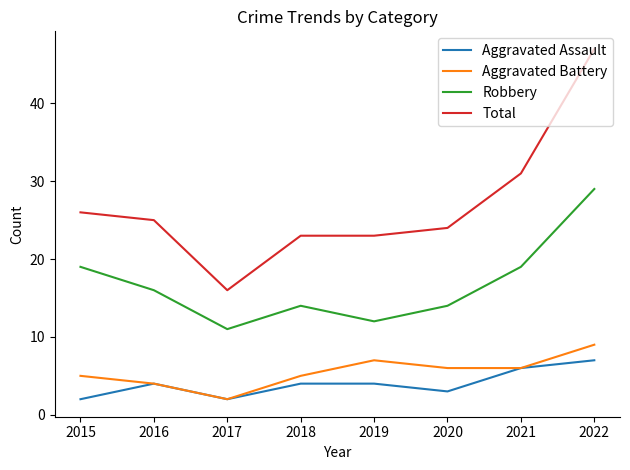

At which label does Robbery reach its peak?

2022